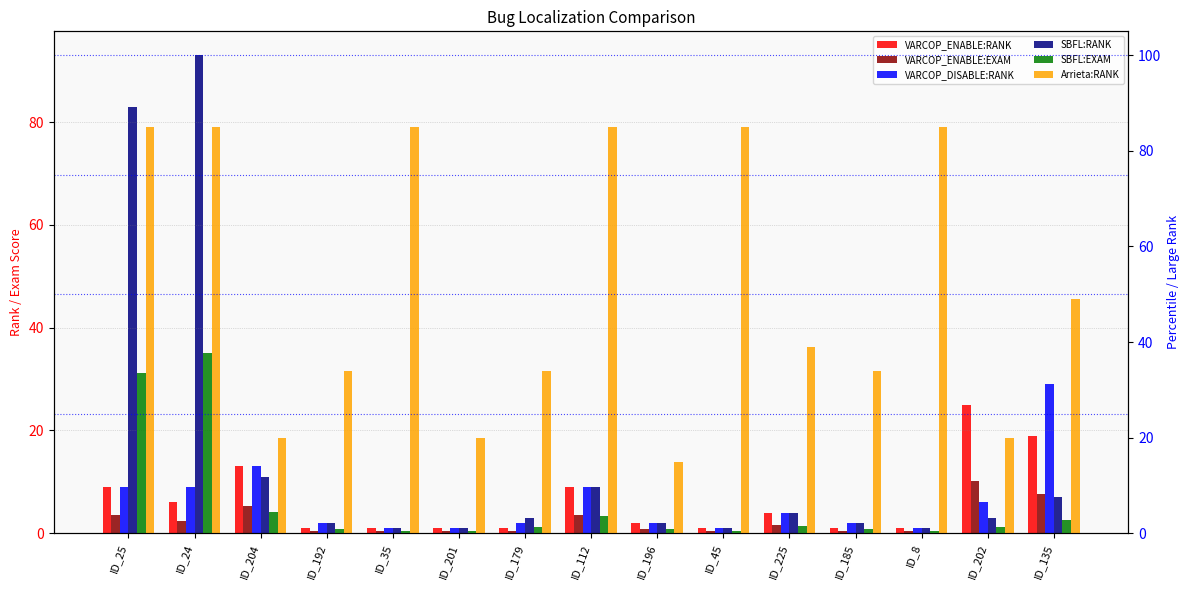

The SBFL:RANK series shows 0.5 at ID_192. True or false?

False